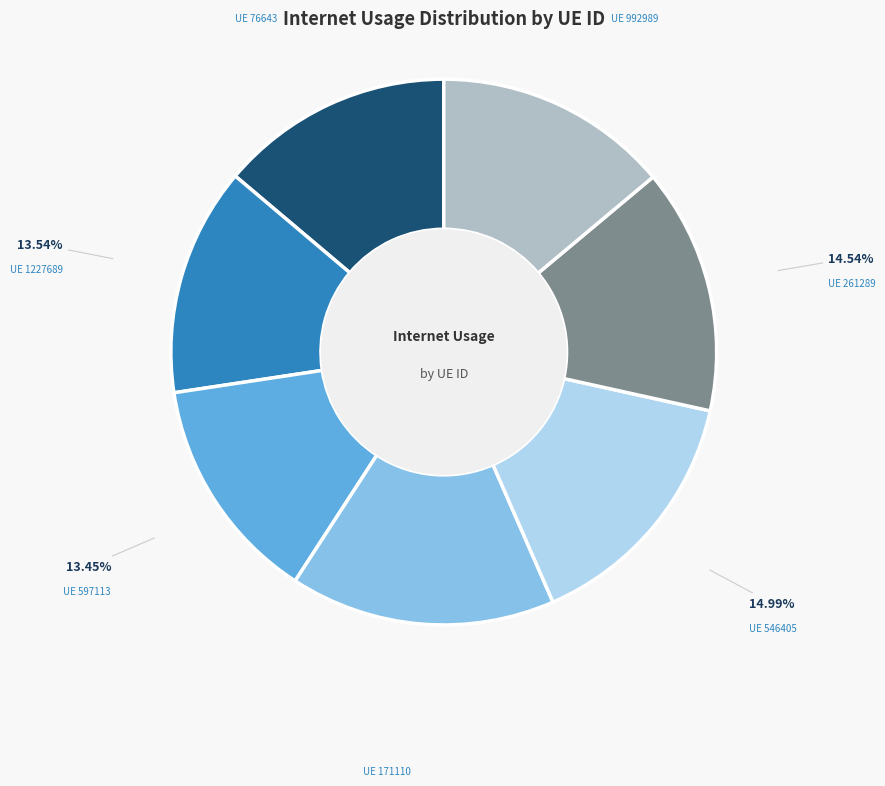

Does any single category account for the majority?

No